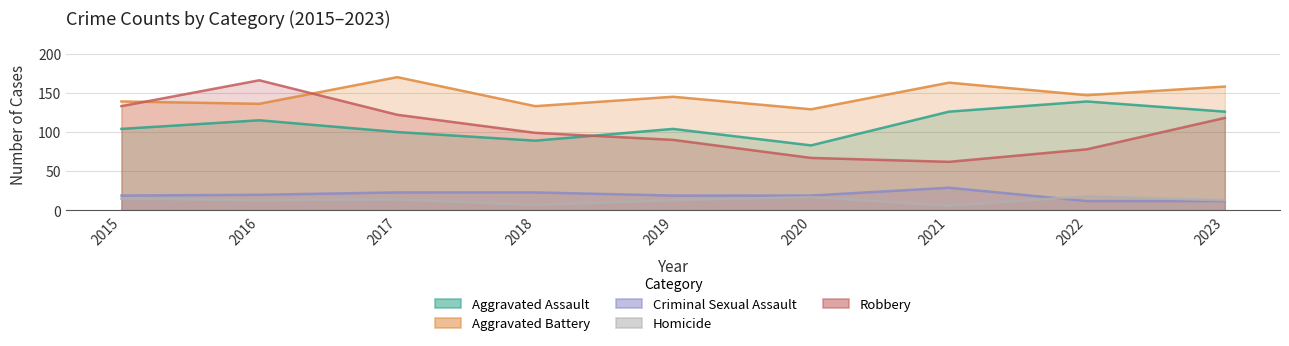

What is the difference between the Aggravated Battery values at 2021 and 2016?

27